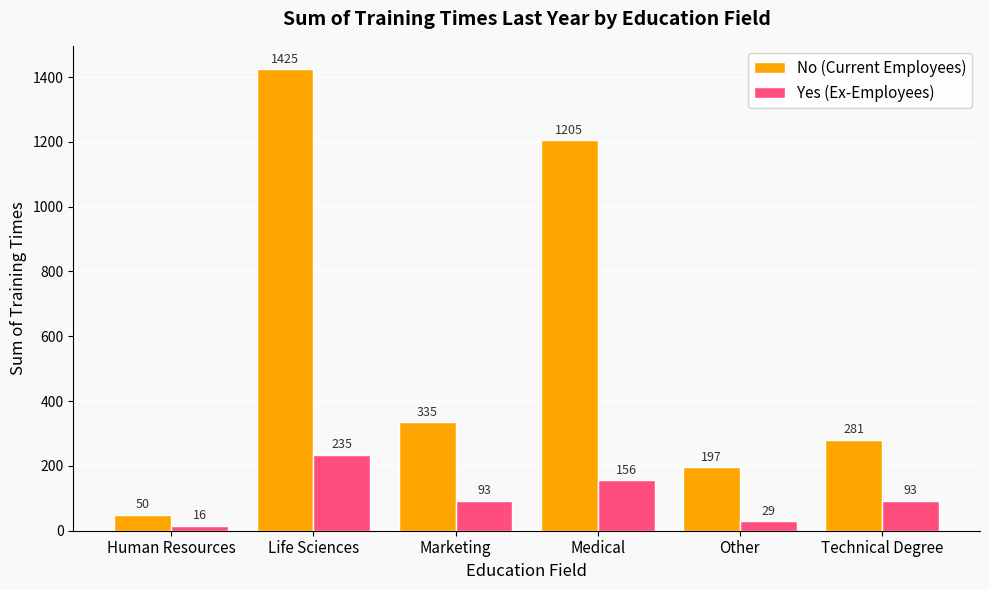

Reading left to right, list all the values displayed in this chart.

No (Current Employees): 50	1425	335	1205	197	281
Yes (Ex-Employees): 16	235	93	156	29	93